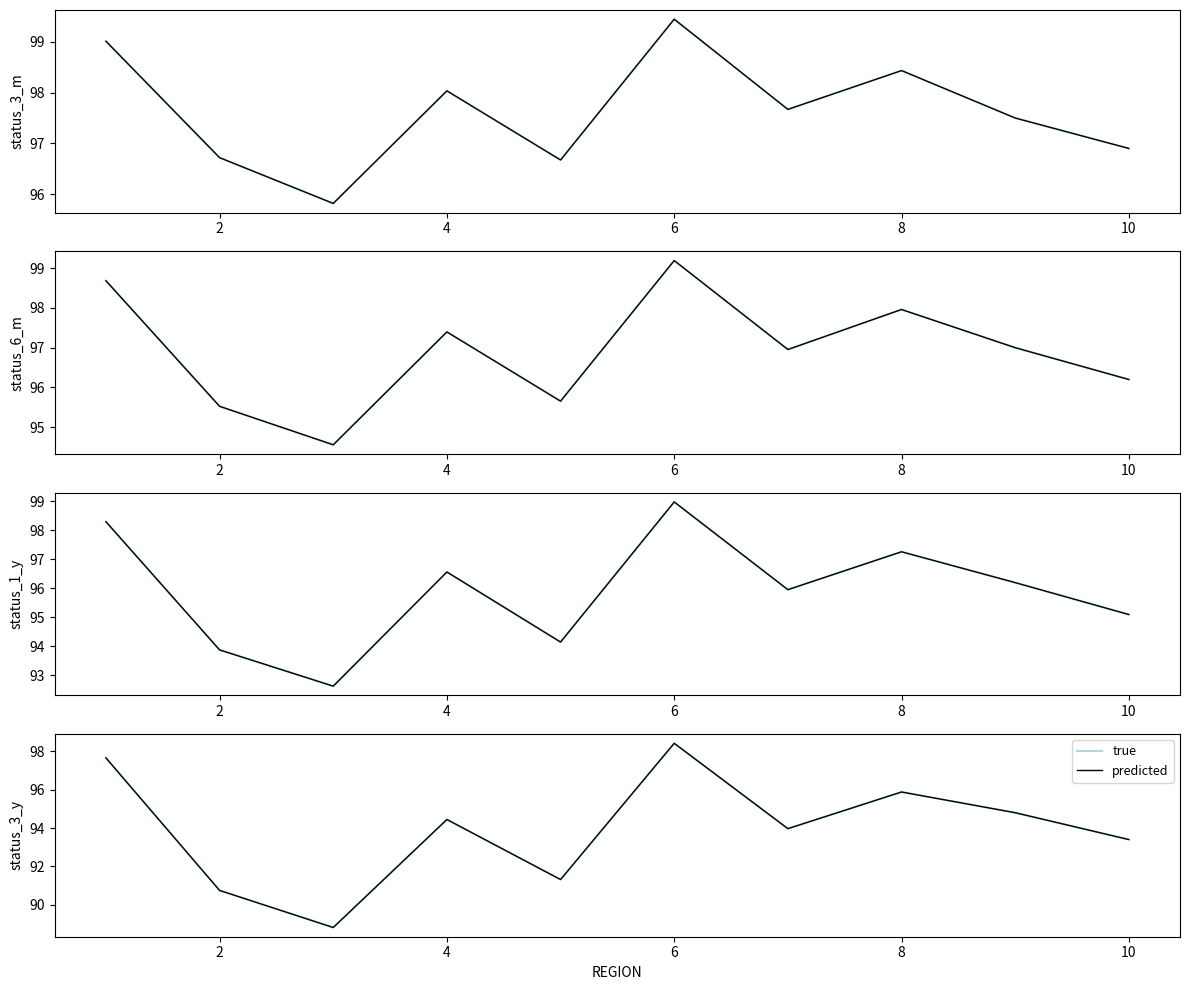

What is the value of the predicted point at the 10th from the left?

93.4